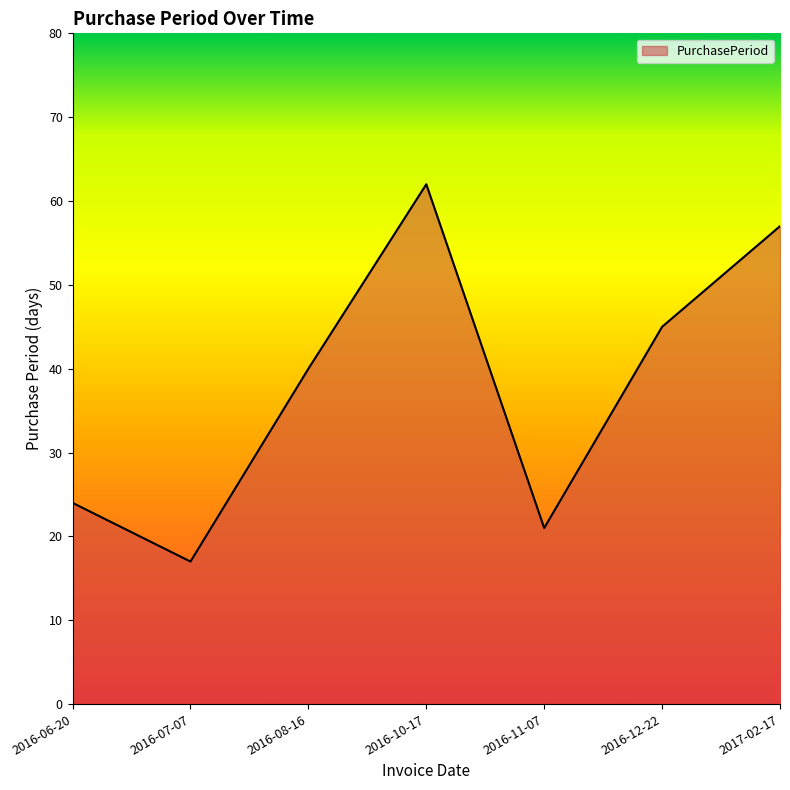

Between 2016-10-17 and 2016-08-16, which is larger?

2016-10-17